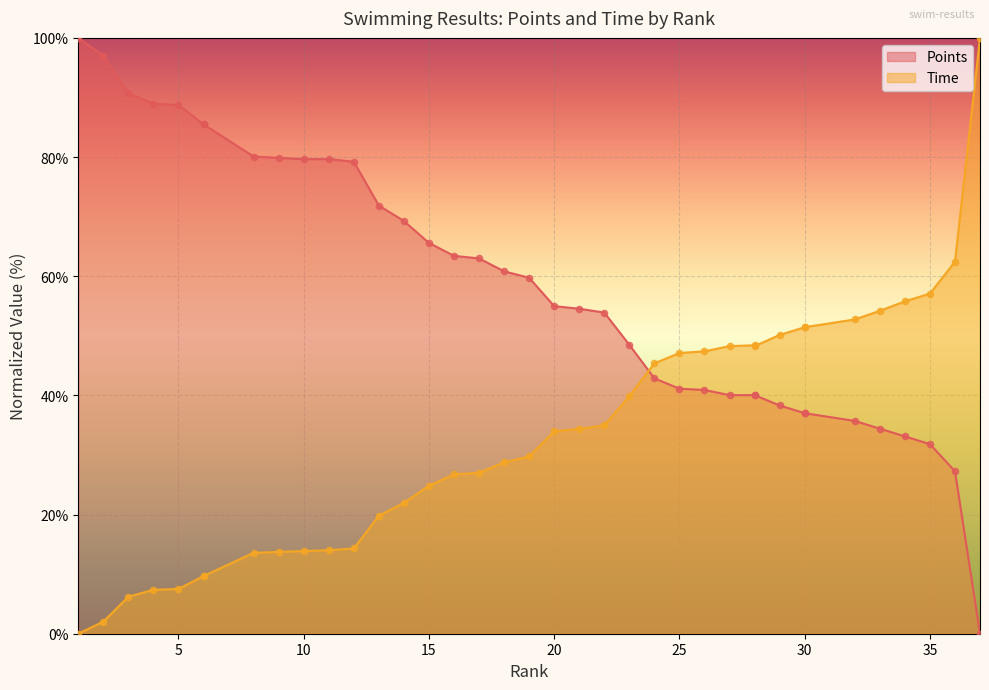

What are all the series names shown in the legend?

Points, Time